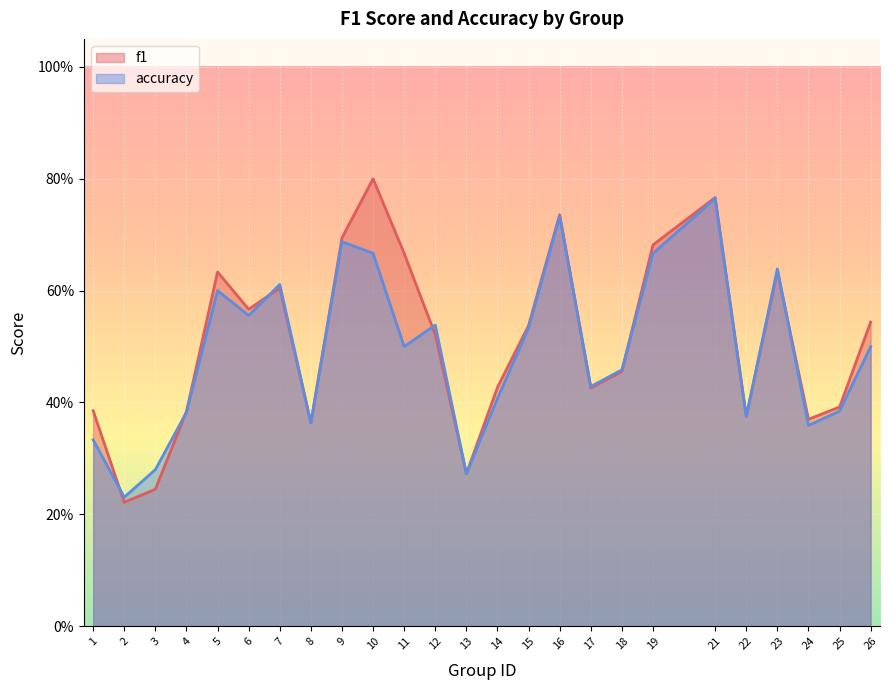

Where is the first local maximum for accuracy?

5